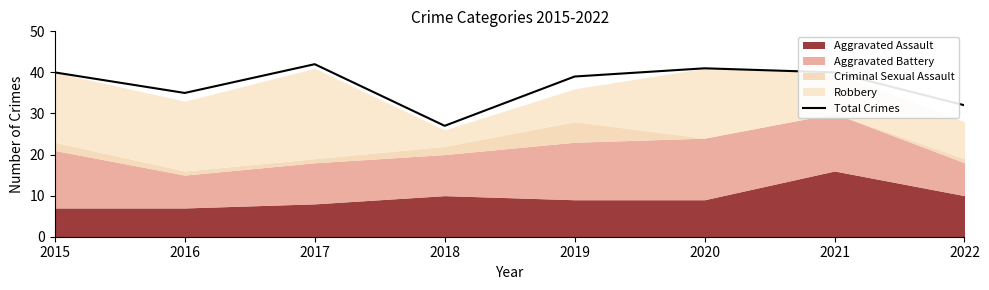

What is the value of the 6th point from the left?

41